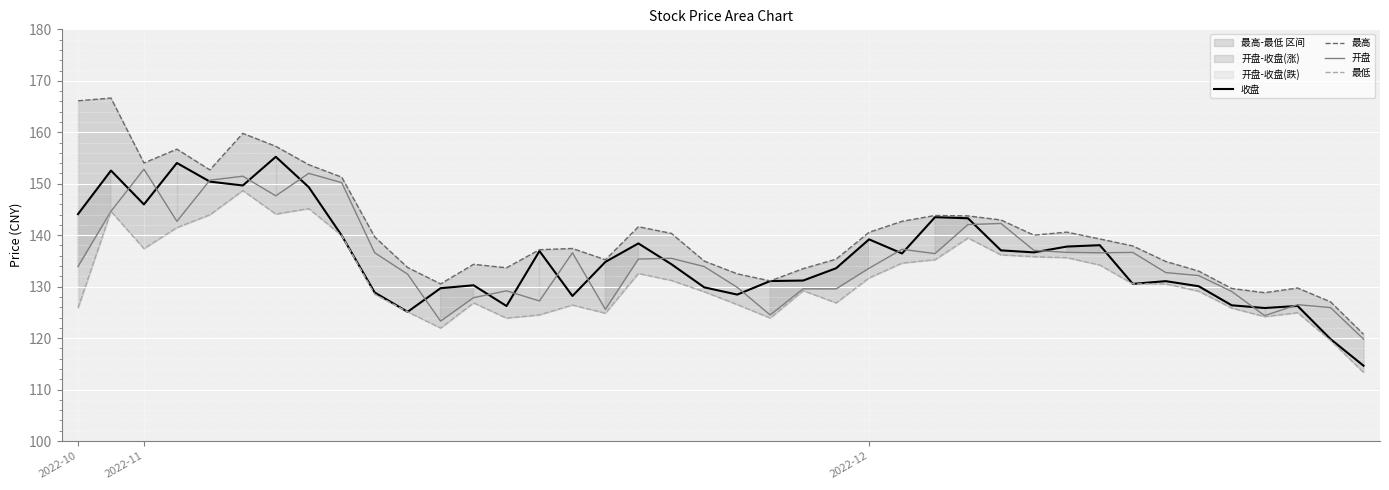

Between 33 and 19, which is larger?

33